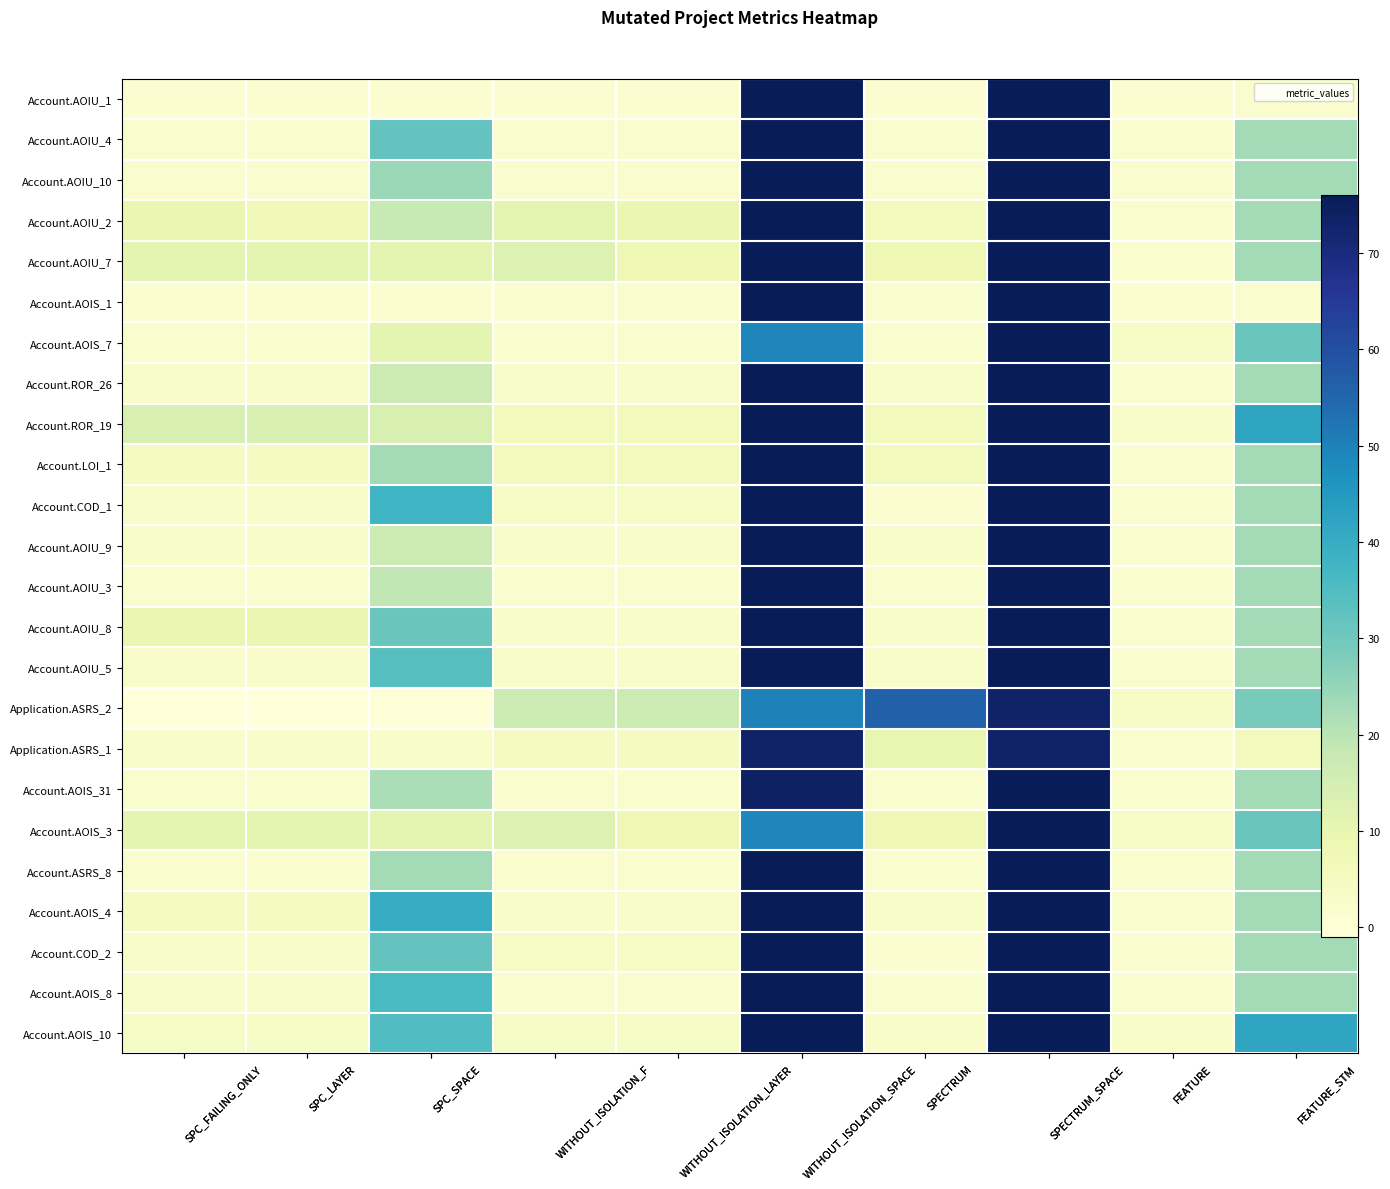

The Account.AOIU_9 series shows 3 at SPC_FAILING_ONLY. True or false?

True